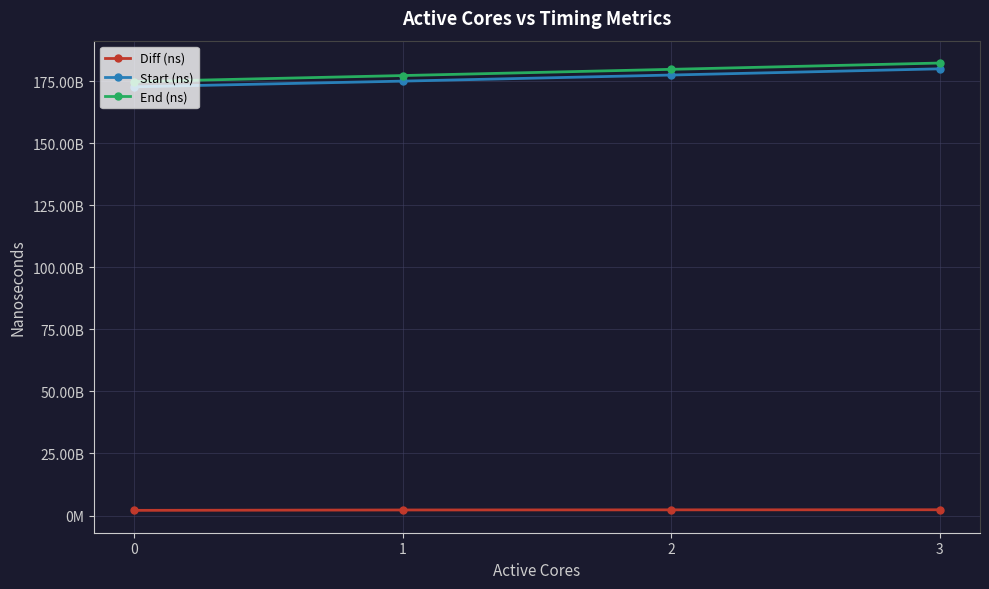

What is the maximum value shown in the chart?

182258434673